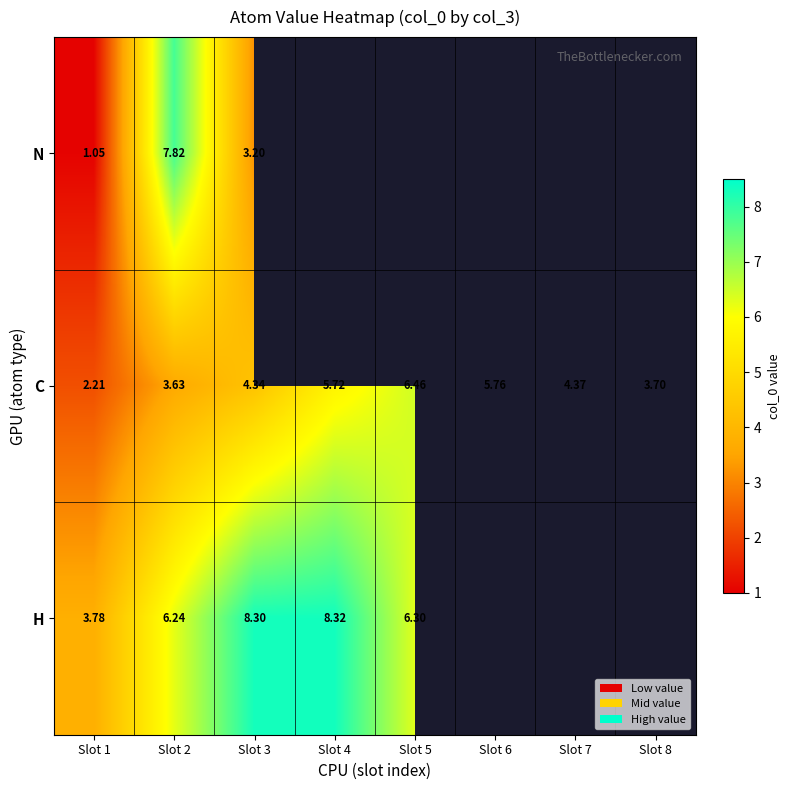

Between Slot 2 and Slot 3, which series saw the biggest shift?

N